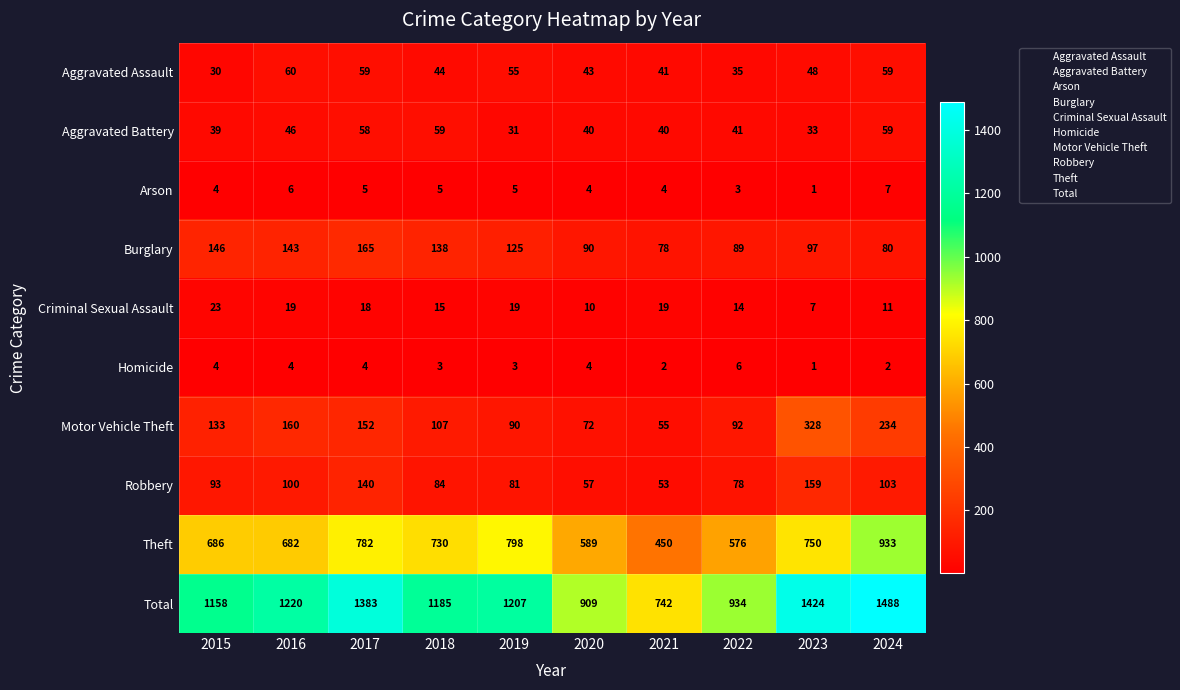

How many categories are shown in the chart?

10